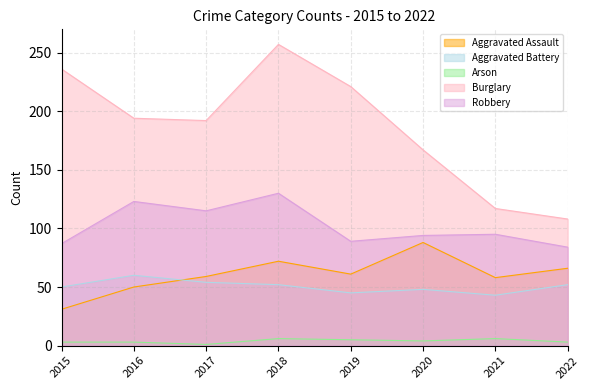

Which series has the largest total across all categories?

Burglary